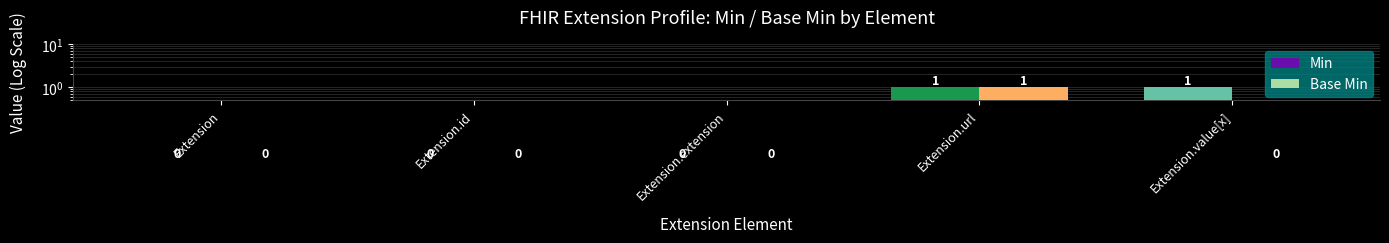

Reading right to left, list all the values displayed in this chart.

Min: 1	1	0	0	0
Base Min: 0	1	0	0	0